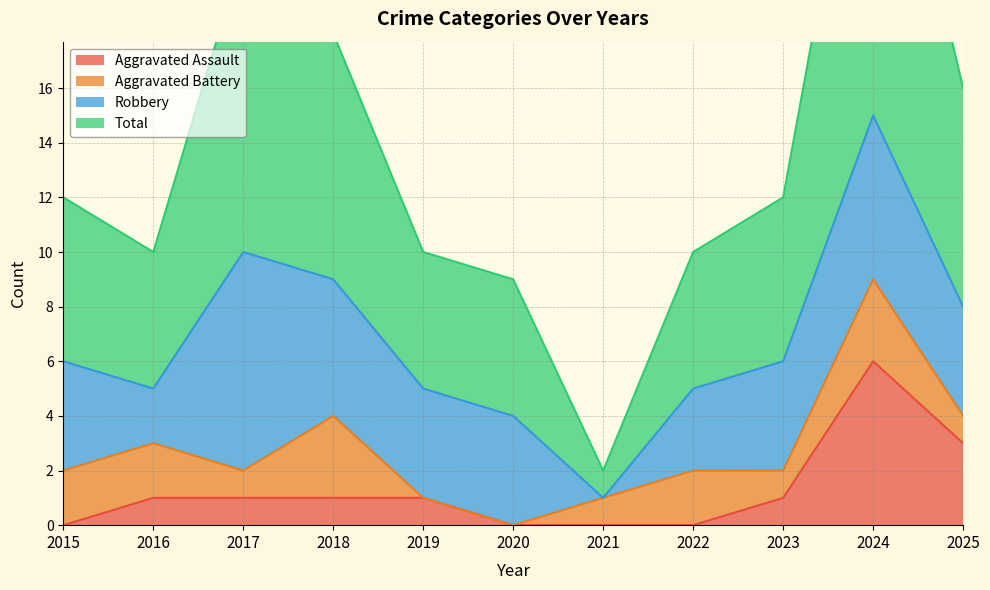

The value of Aggravated Assault at 2017 is 0. True or false?

False